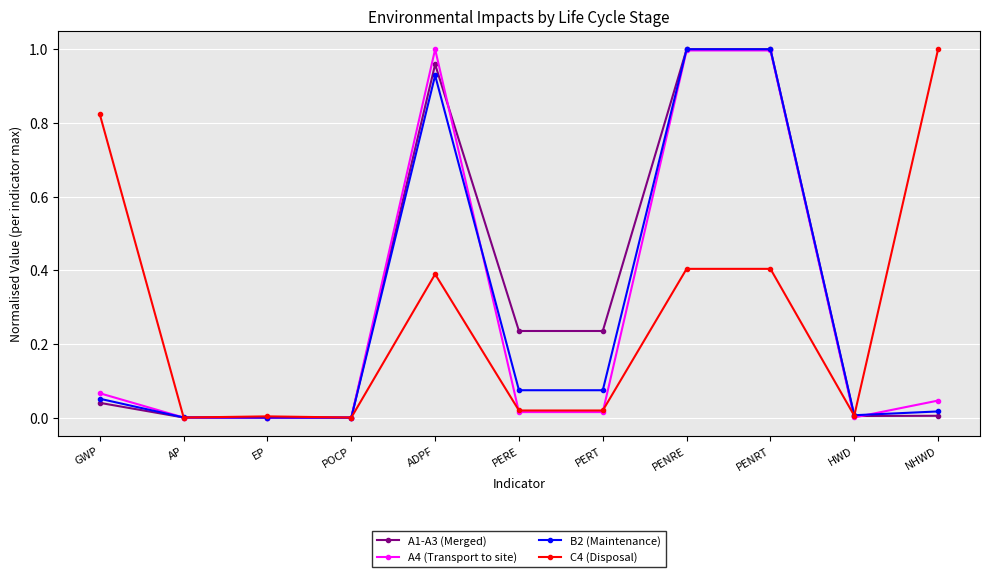

What are all the series names shown in the legend?

A1-A3 (Merged), A4 (Transport to site), B2 (Maintenance), C4 (Disposal)